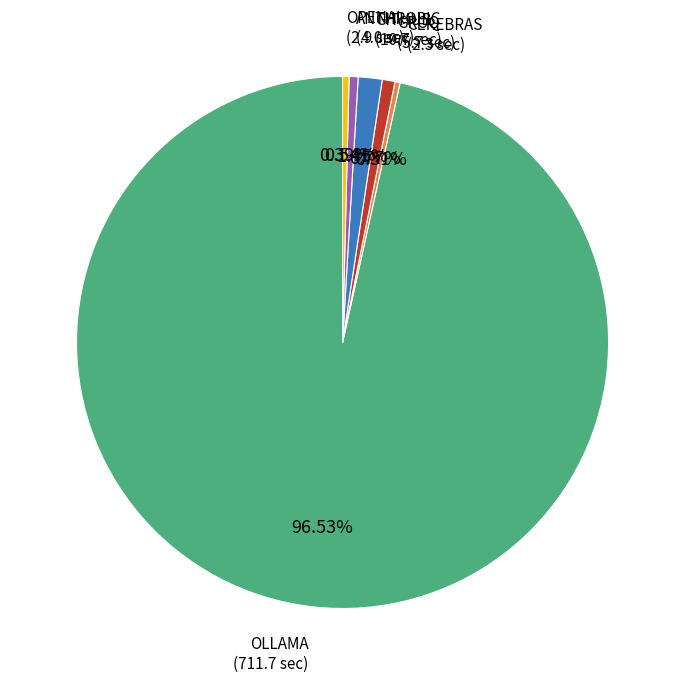

Is there any slice that represents more than half of the pie?

Yes